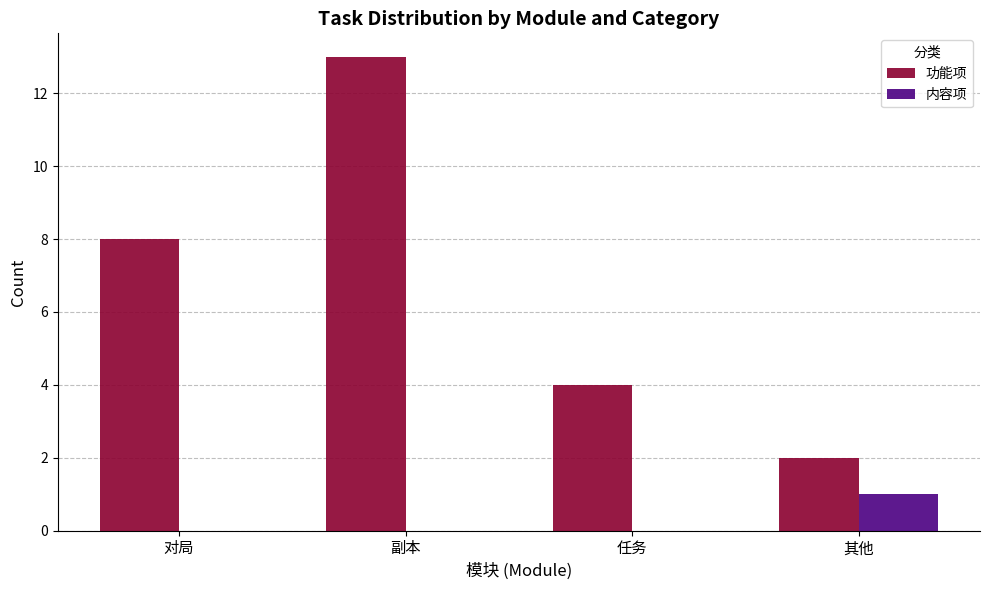

Count the number of data series in this chart.

2